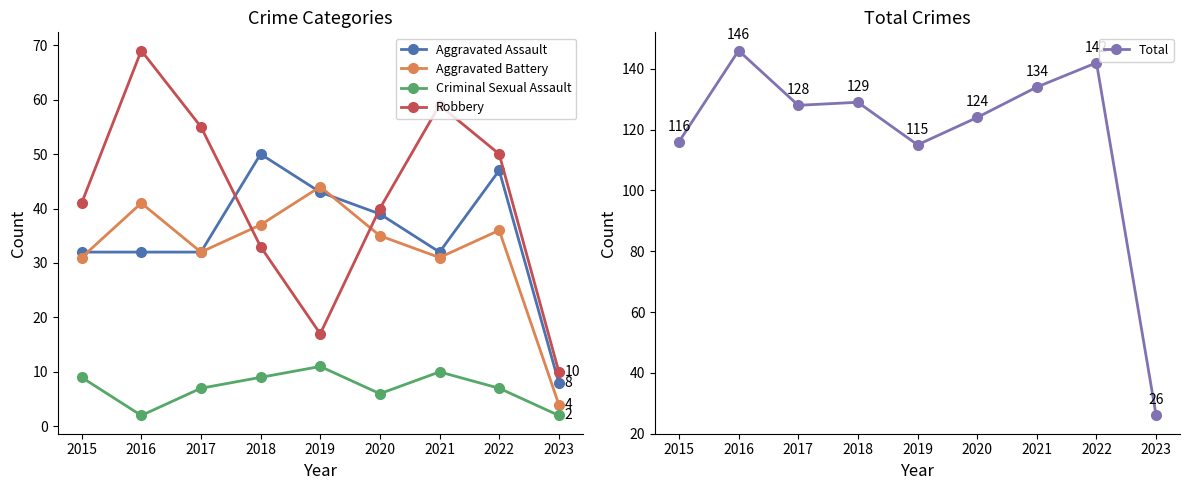

True or false: Criminal Sexual Assault has a value of 10 at 2020.

False